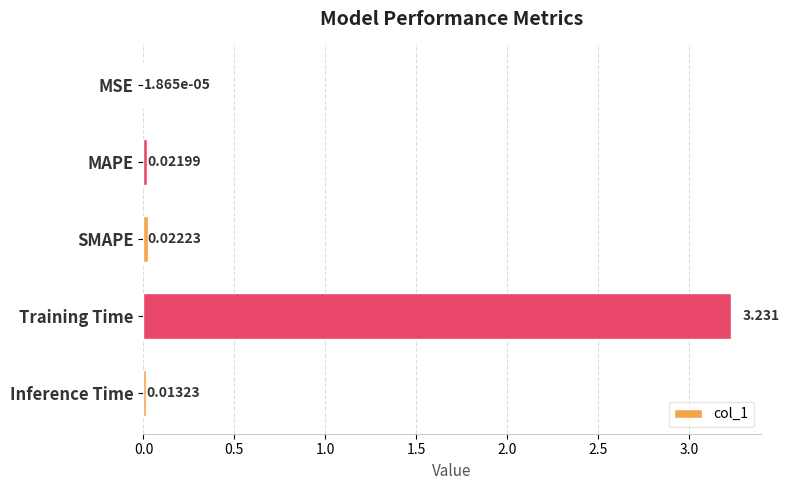

At which category does the chart reach its peak across all series?

Training Time